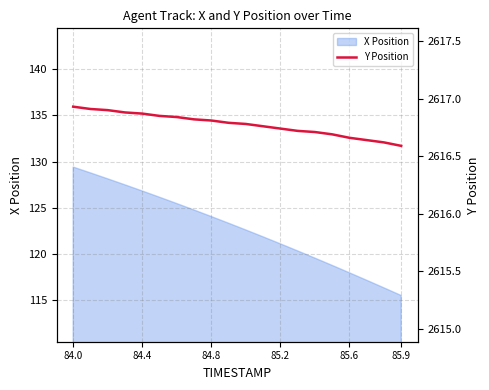

What is the minimum value shown in the chart?

2616.6